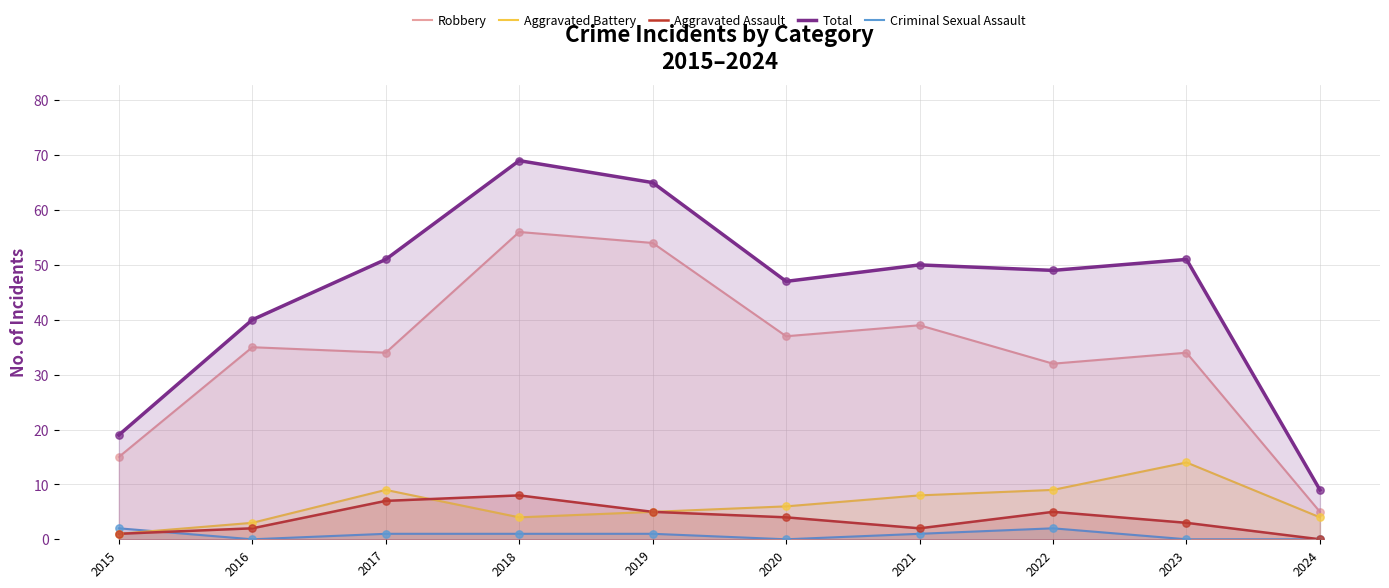

Which series has the largest Y range (max minus min)?

Total